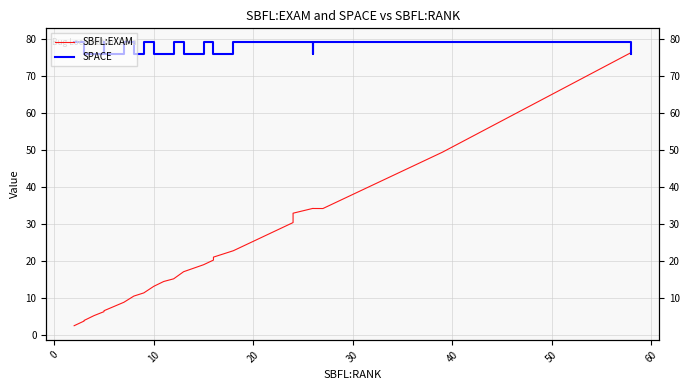

What is the value of the SBFL:EXAM point at the 24th from the left?

30.4